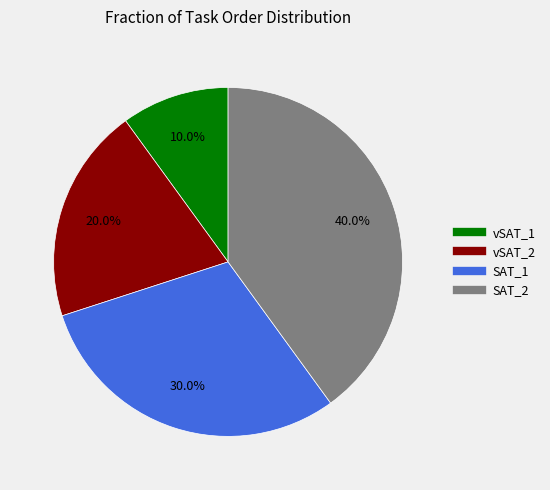

Is there any slice that represents more than half of the pie?

No